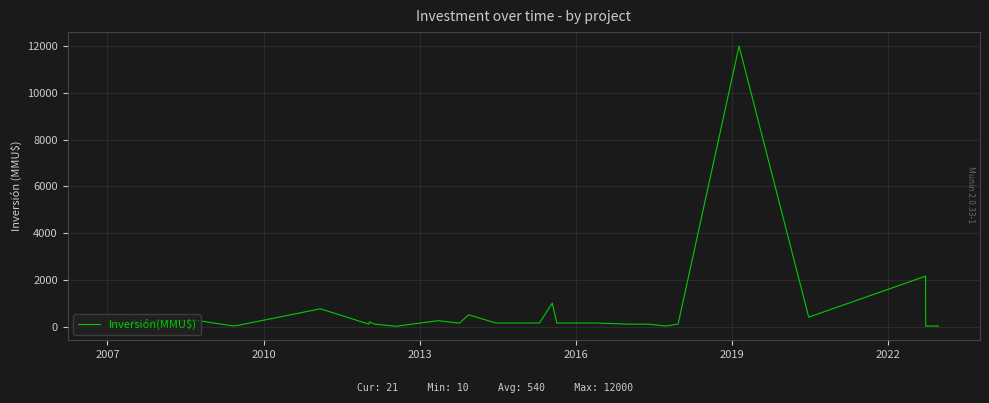

What is the maximum value shown in the chart?

12000